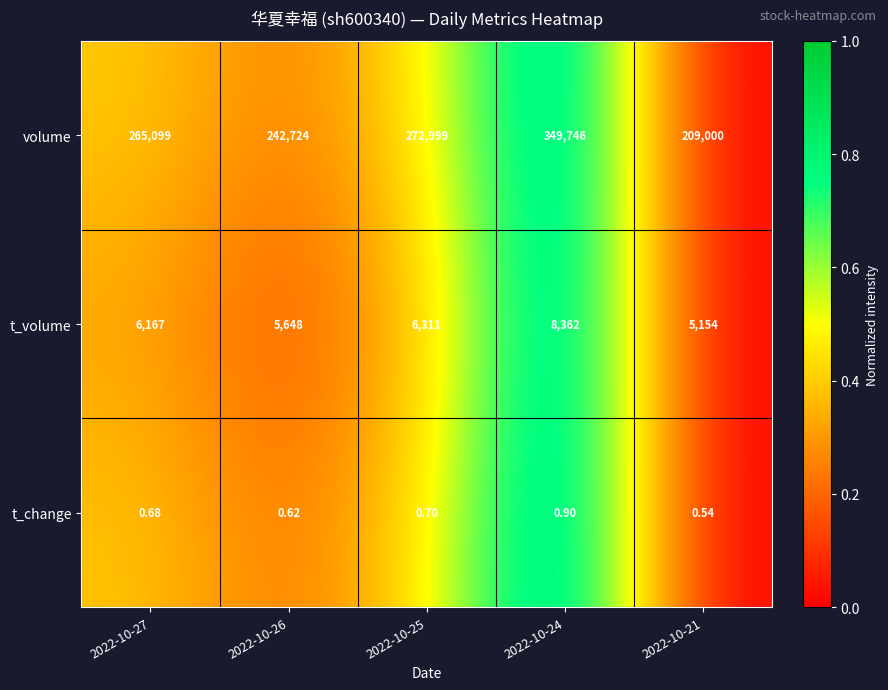

Which series has the widest spread of values?

volume